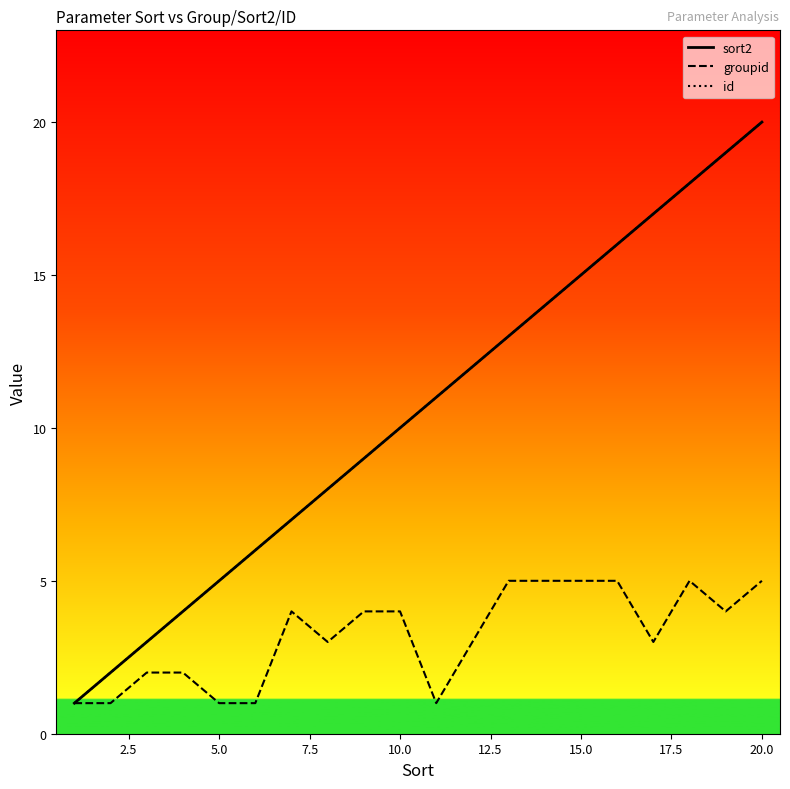

In groupid, how many points are higher than both neighbors (excluding endpoints)?

2